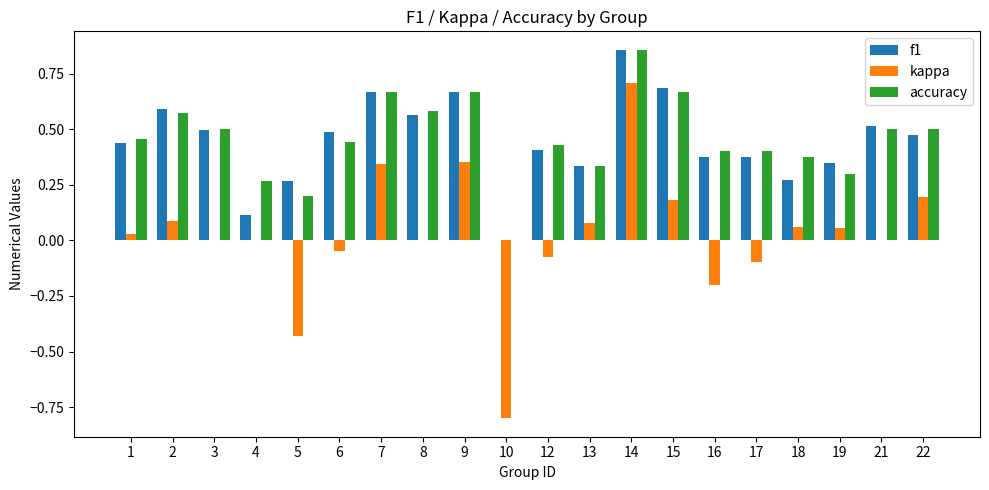

Which category has the highest value in the accuracy series?

14